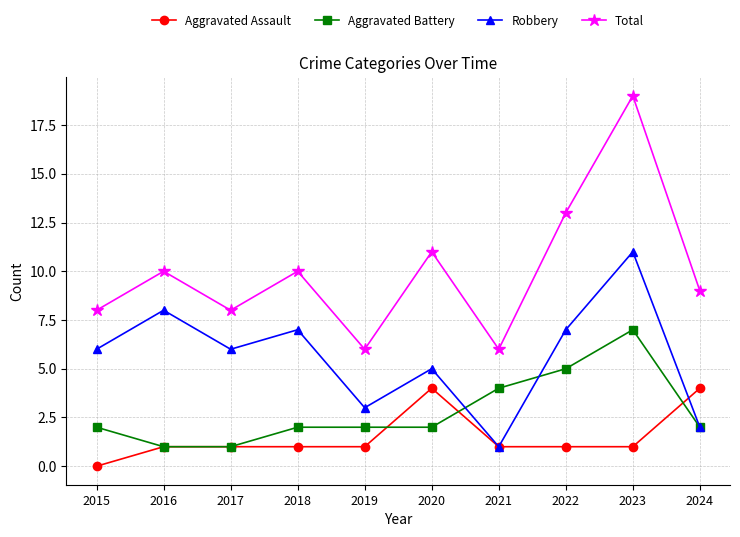

Which label corresponds to the smallest value in the chart?

2015